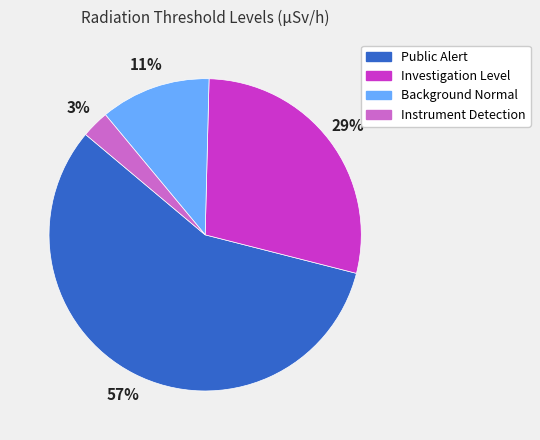

Does Public Alert represent more than half of the total?

Yes